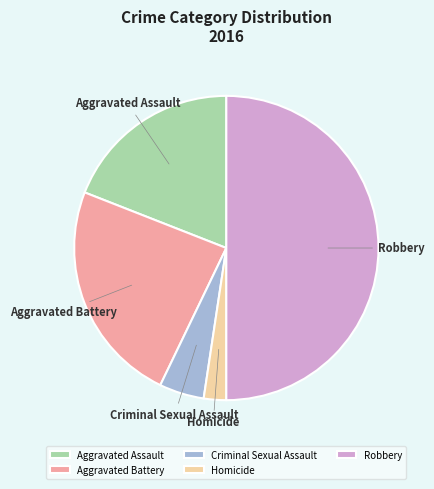

Does Homicide represent more than half of the total?

No